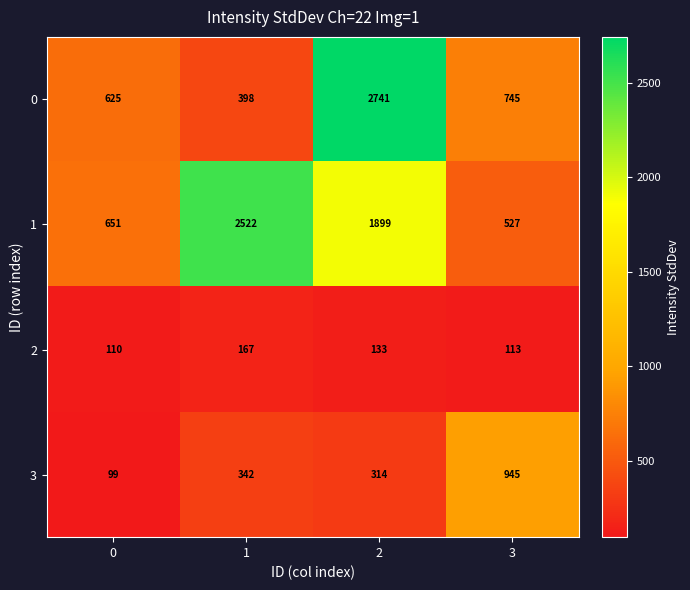

What is the maximum value for 1?

2522